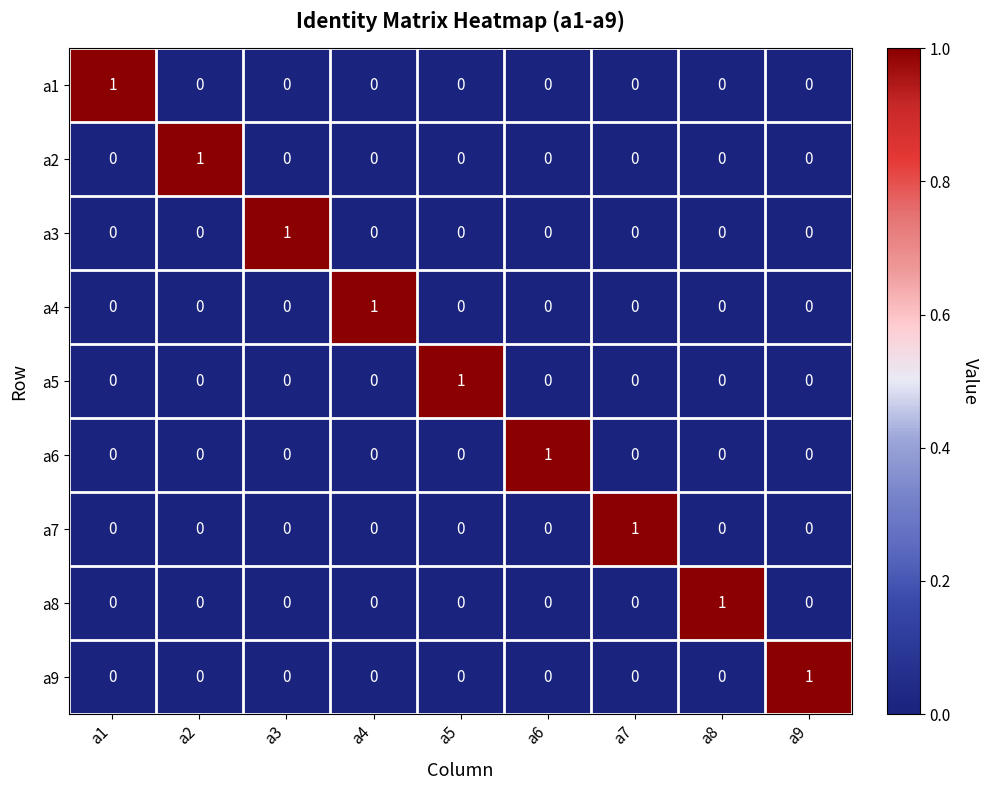

Count the a6 values in the range 0 to 1.

9